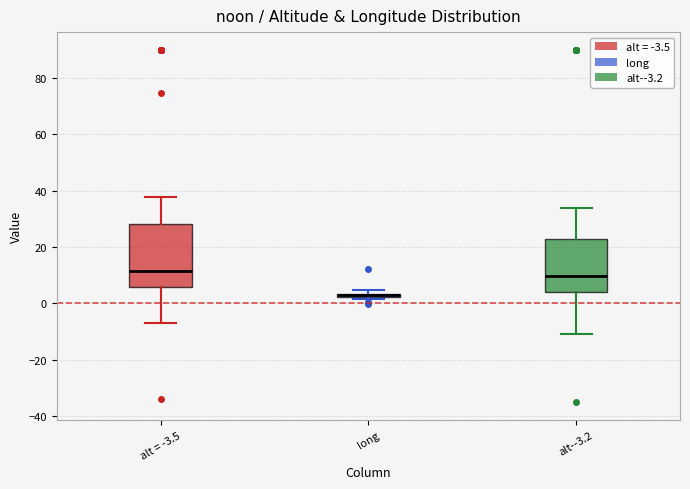

Comparing the boxes themselves (not the whiskers), which one is the tallest?

alt = -3.5